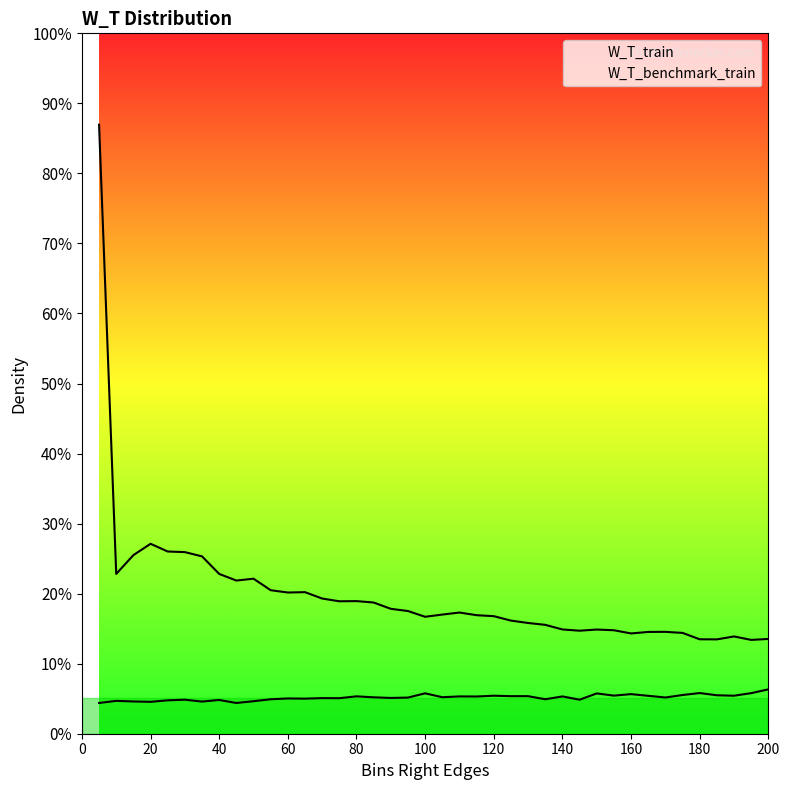

List the labels in order of W_T_benchmark_train value, largest first.

200, 180, 195, 100, 150, 160, 175, 185, 155, 120, 190, 165, 125, 130, 80, 110, 140, 115, 105, 85, 170, 95, 90, 70, 75, 60, 65, 55, 135, 30, 145, 40, 25, 10, 50, 15, 35, 20, 5, 45